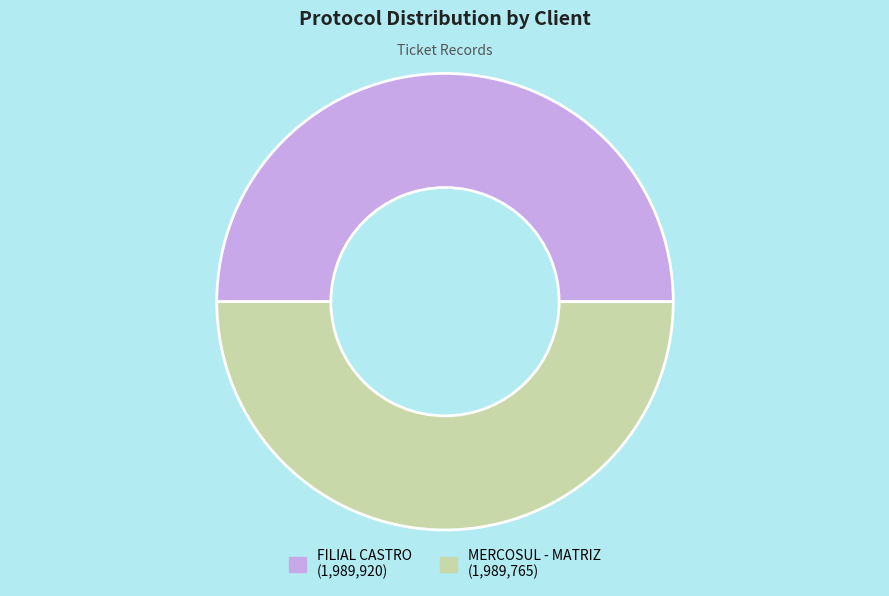

What is the ratio of the value at MERCOSUL - MATRIZ to the value at FILIAL CASTRO?

1.0